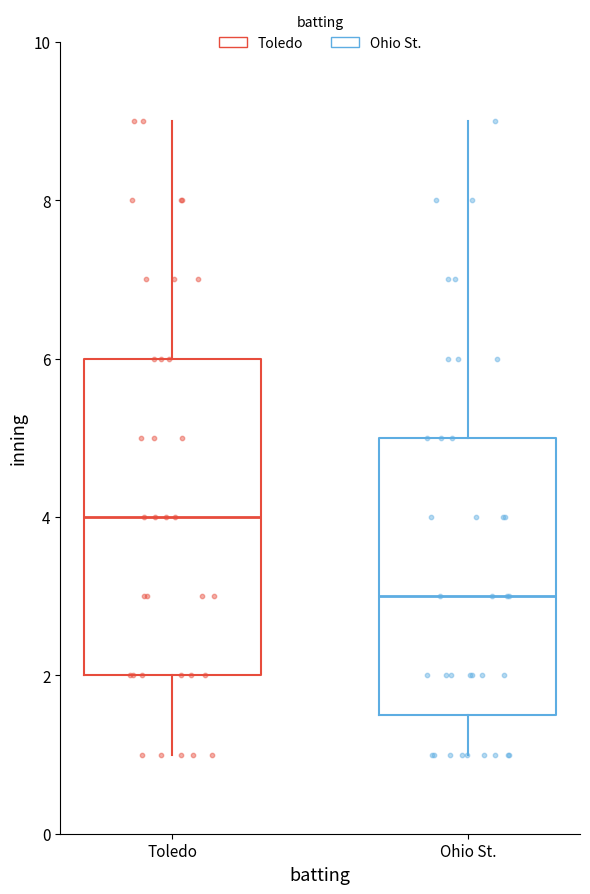

Reading left to right, transcribe this box plot: for each box, give where its median line is, the range the box spans, and where its two whiskers end, as read against the y-axis. The values are not printed on the chart, so give them approximately, as read against the axis.

Toledo: median 4.0, box 2.0 to 6.0, whiskers 1.0 to 9.0
Ohio St.: median 3.0, box 1.6 to 5.0, whiskers 1.0 to 9.0